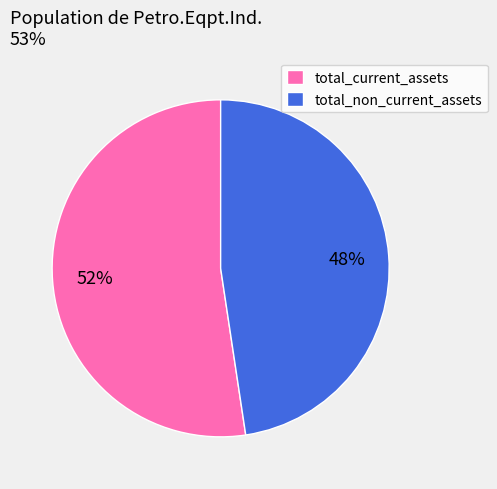

Does total_non_current_assets represent more than half of the total?

No